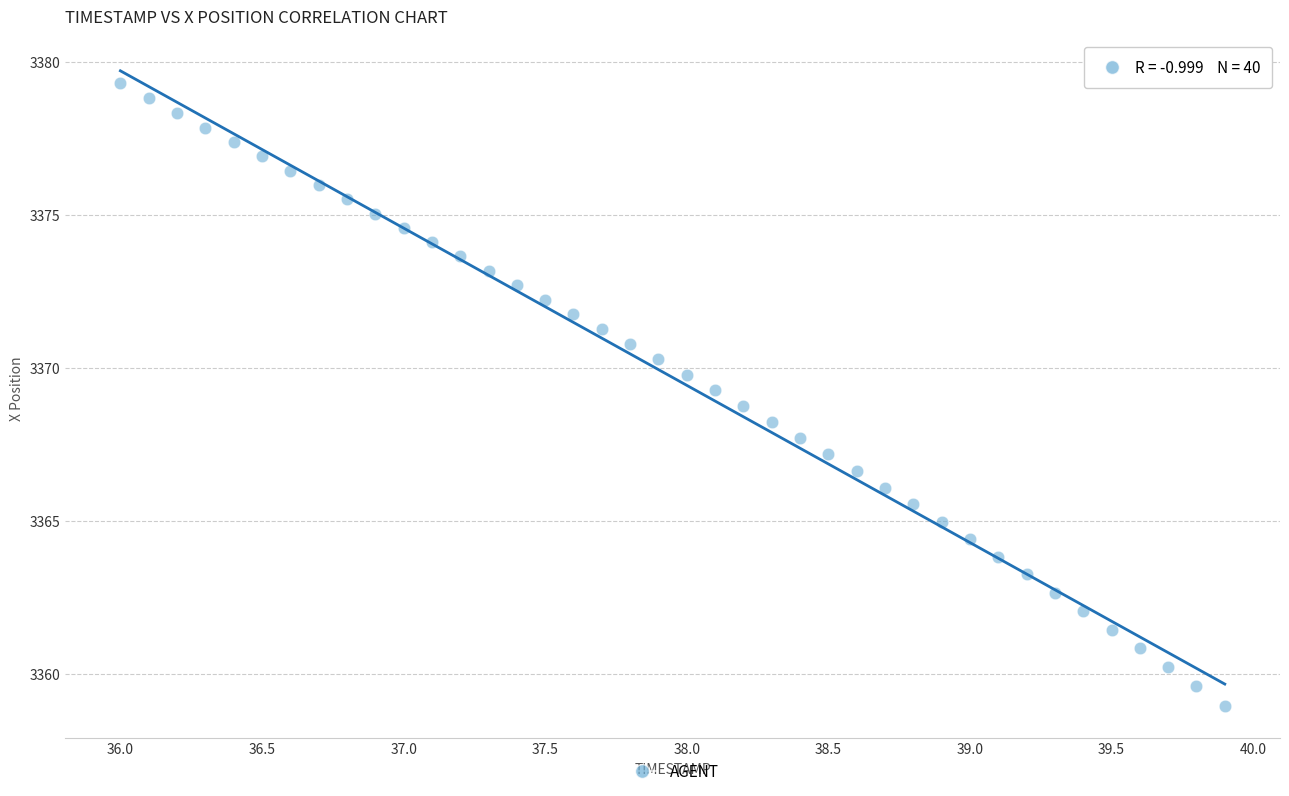

What is the range of X values (max minus min)?

3.9